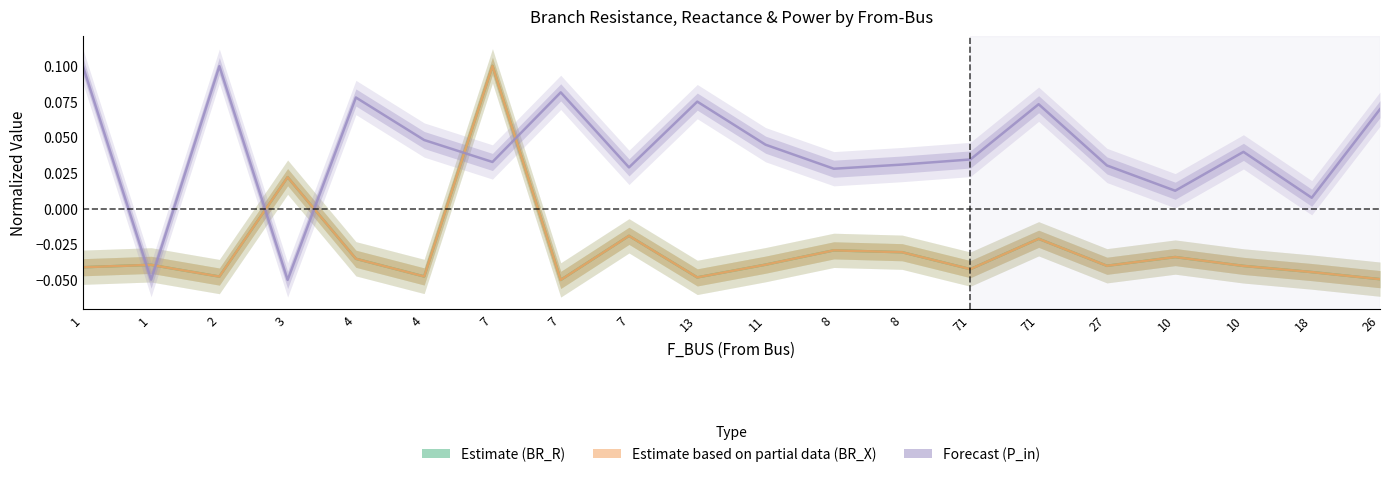

How many times do Estimate (BR_R) and Forecast (P_in) cross each other?

6